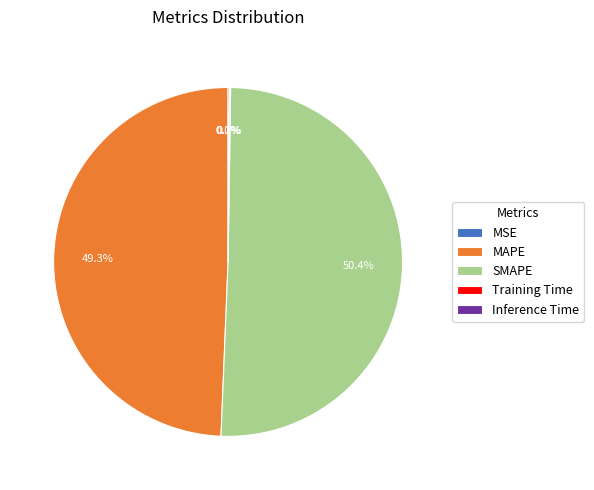

Does any single category account for the majority?

Yes